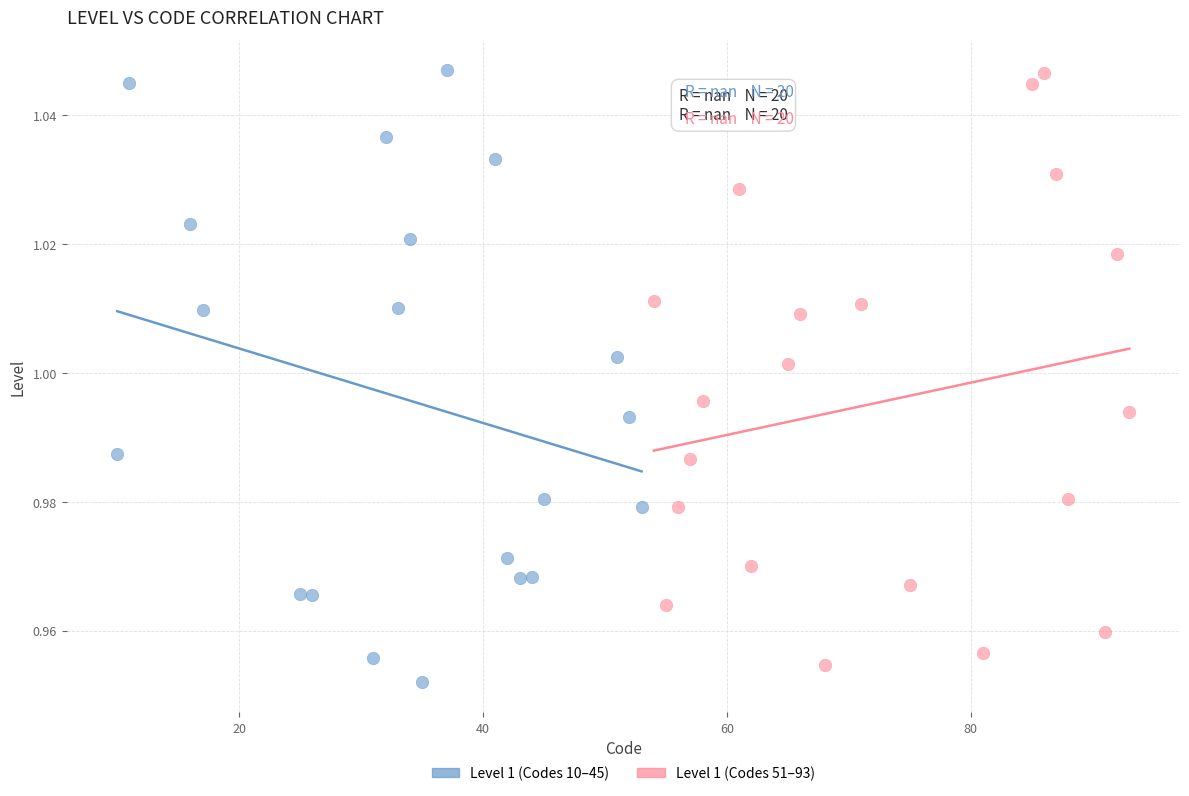

What are all the series names shown in the legend?

Level 1 (Codes 10–45), Level 1 (Codes 51–93)